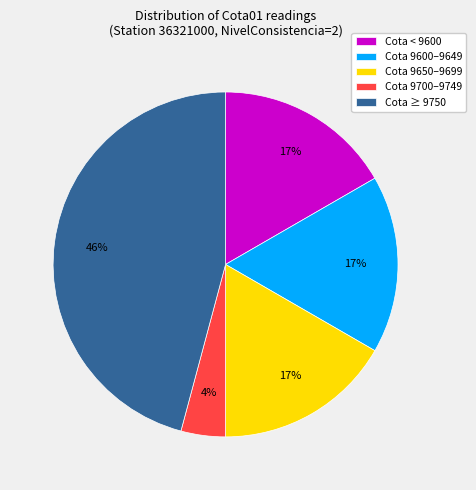

To the nearest percent, what is the average slice percentage?

20%